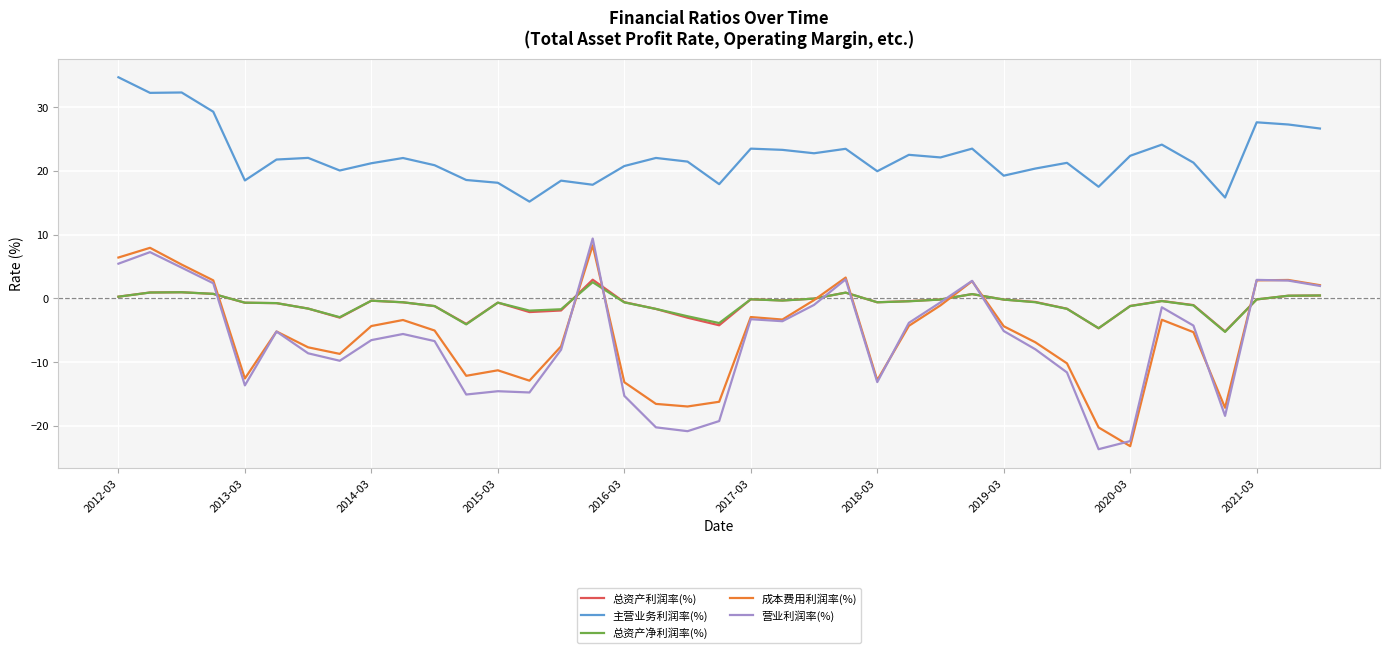

True or false: 主营业务利润率(%) and 总资产净利润率(%) cross at least once.

False